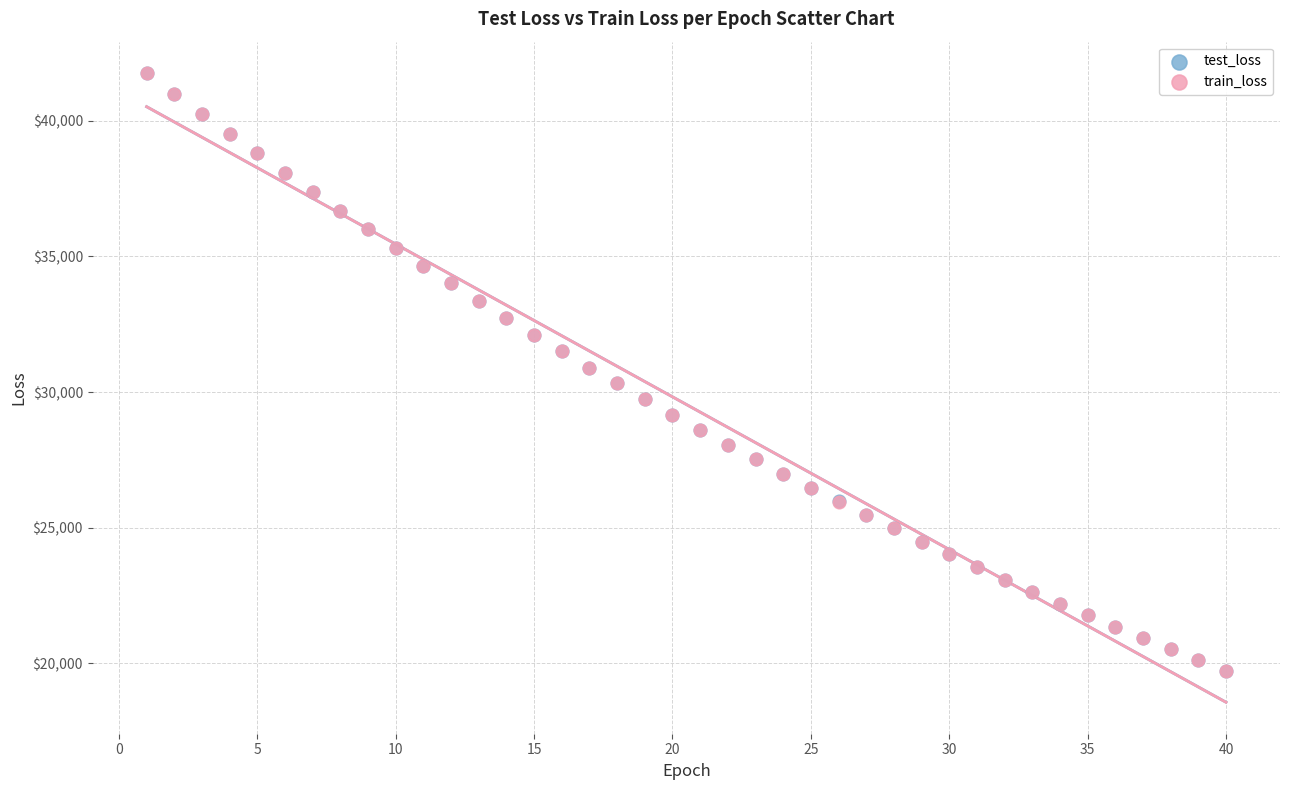

What are all the series names shown in the legend?

test_loss, train_loss